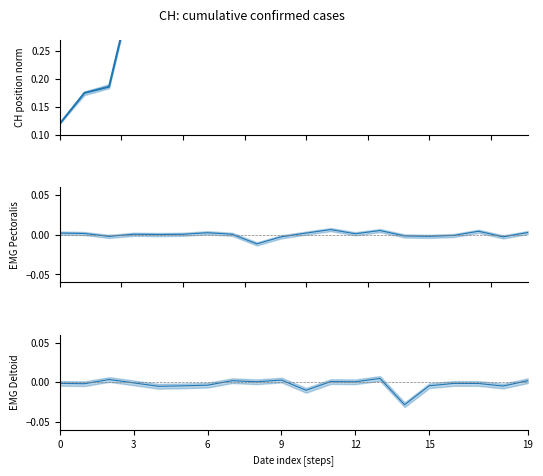

Reading left to right, extract all data points from this chart.

CH position norm: 0.1	0.2	0.2	0.4	0.4	0.4	0.4	0.4	0.4	0.4	0.4	0.4	0.4	0.4	0.4	0.4	0.4	0.4	0.4	0.4
EMG Pectoralis: 0.0	0.0	-0.0	0.0	0.0	0.0	0.0	0.0	-0.0	-0.0	0.0	0.0	0.0	0.0	-0.0	-0.0	-0.0	0.0	-0.0	0.0
EMG Deltoid: -0.0	-0.0	0.0	-0.0	-0.0	-0.0	-0.0	0.0	0.0	0.0	-0.0	0.0	0.0	0.0	-0.0	-0.0	-0.0	-0.0	-0.0	0.0